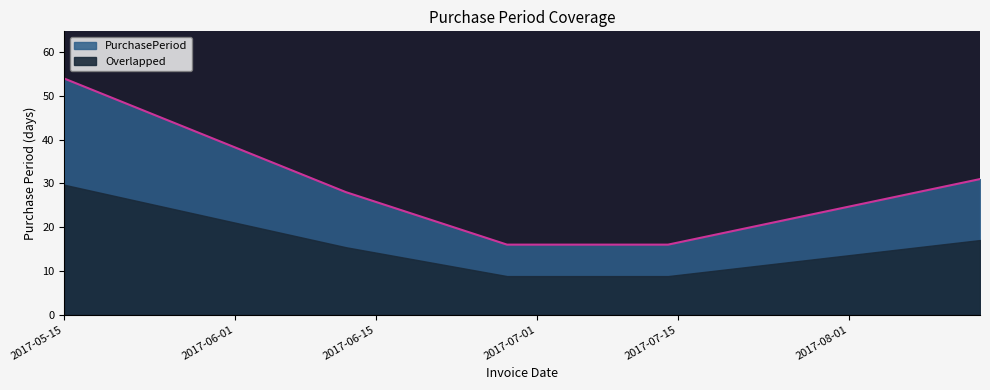

Does the chart have visible grid lines?

No